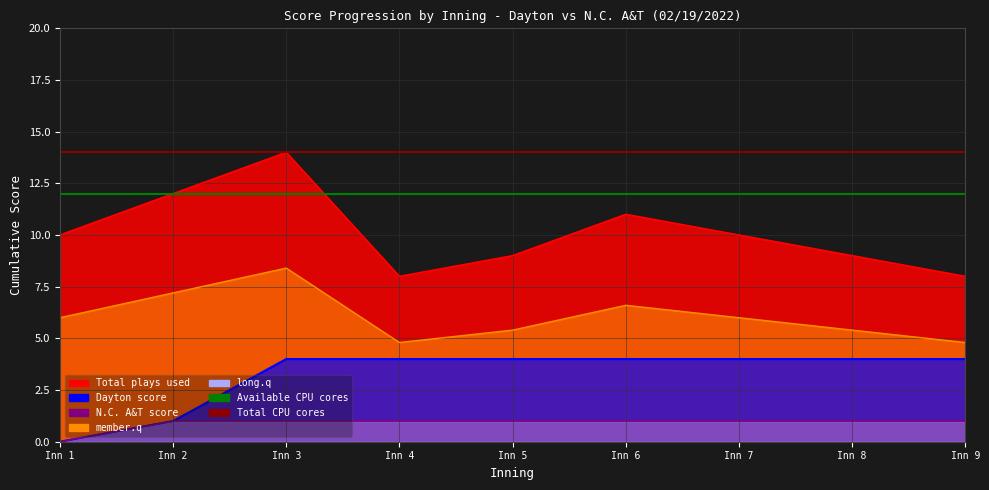

The Available CPU cores series shows 8 at Inn 1. True or false?

False